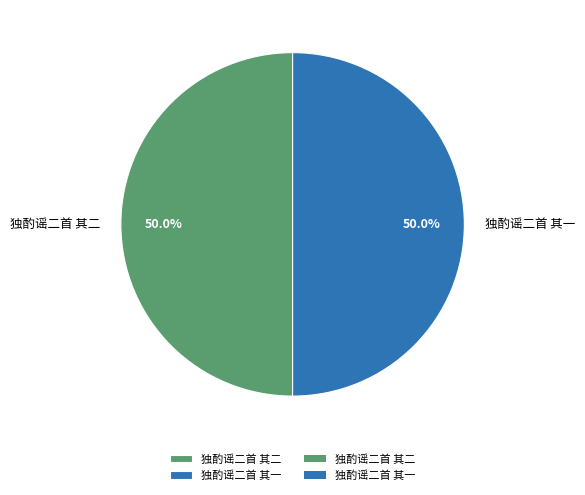

Is it true that 独酌谣二首 其一 is 56% of the pie?

False